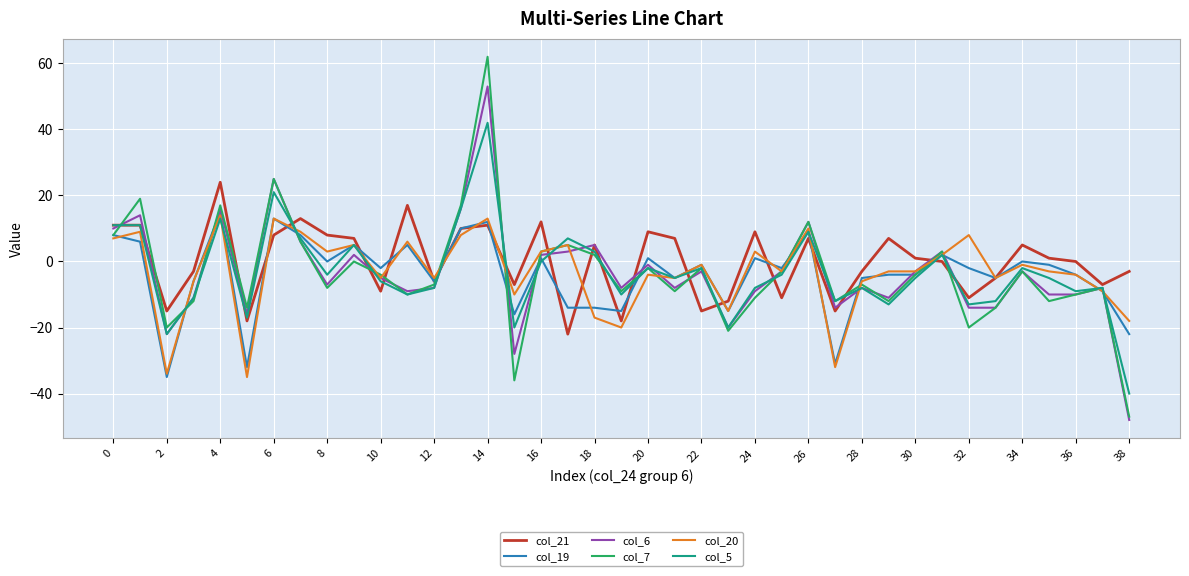

Which series has the largest range (max minus min)?

col_7